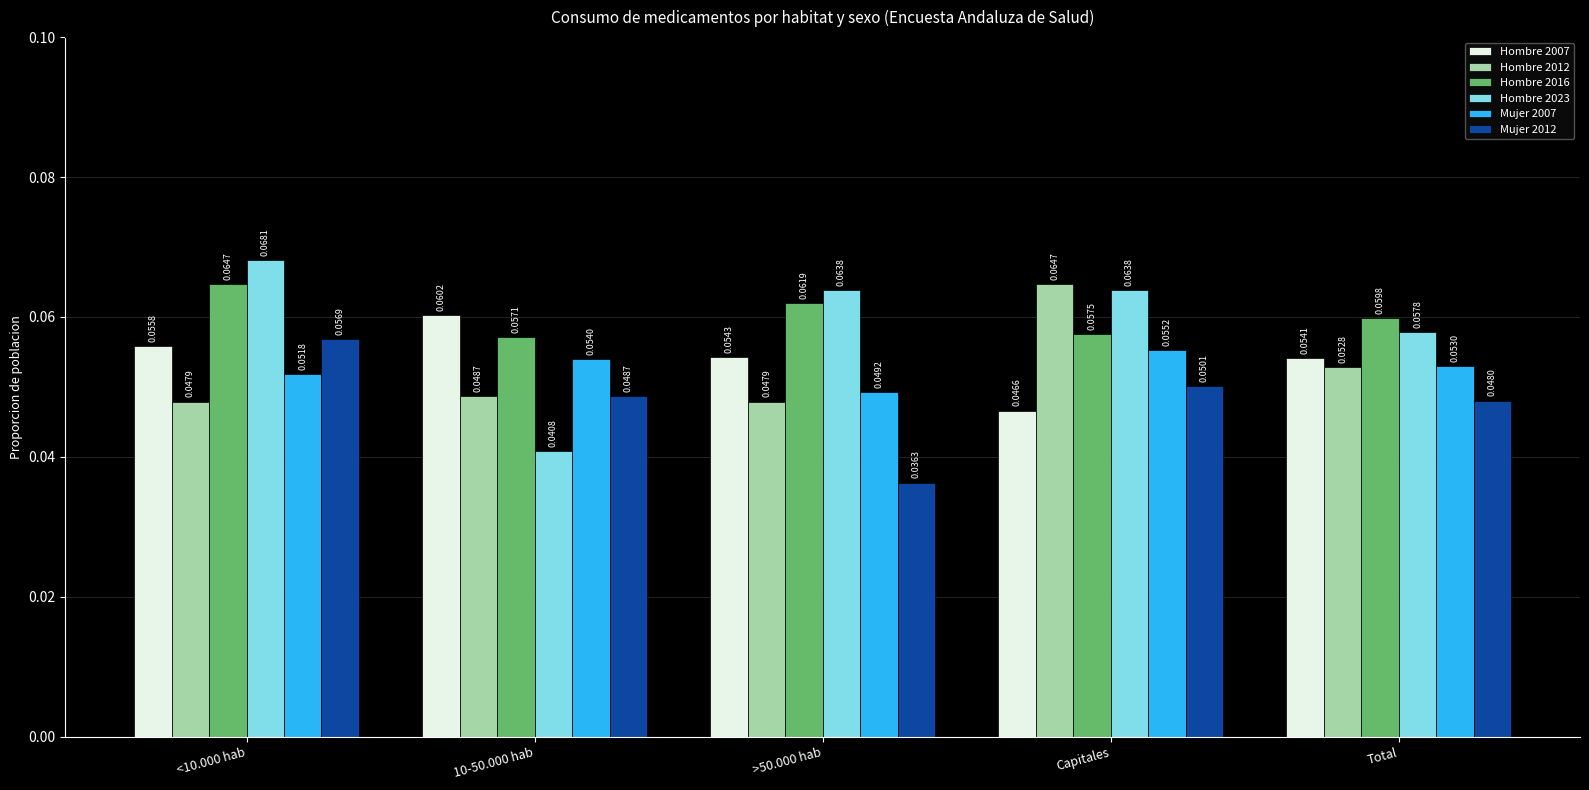

What is the label of the 5th bar from the right?

<10.000 hab